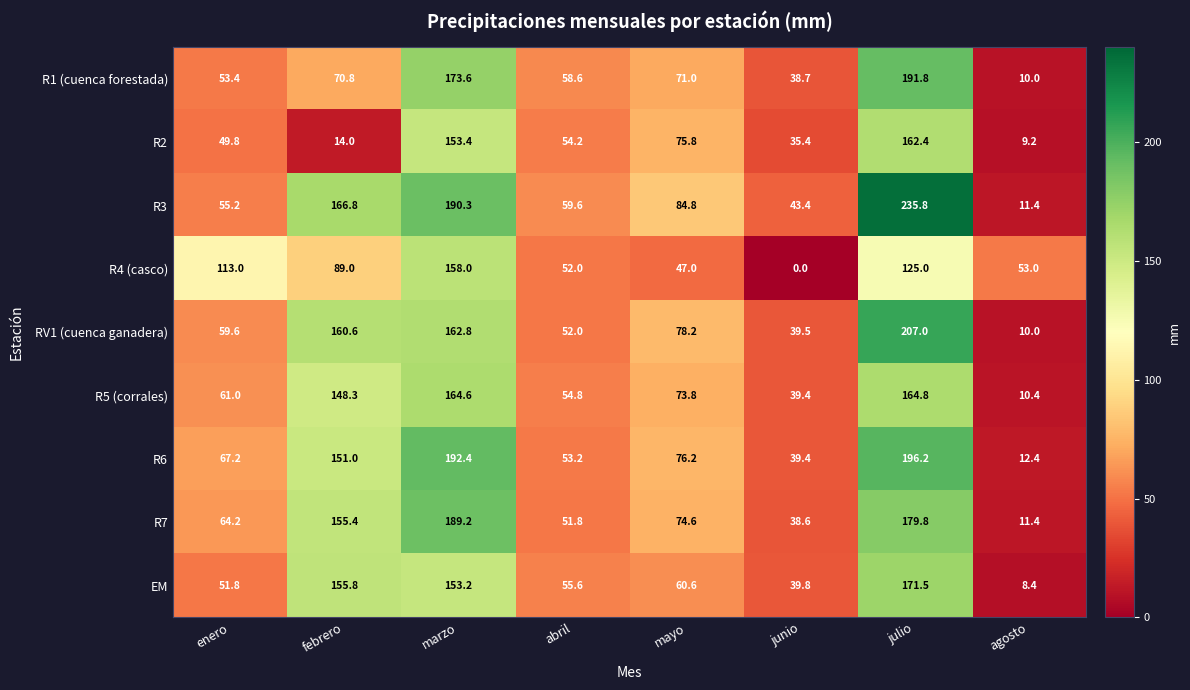

What is the spread (max minus min) of values at abril?

7.8